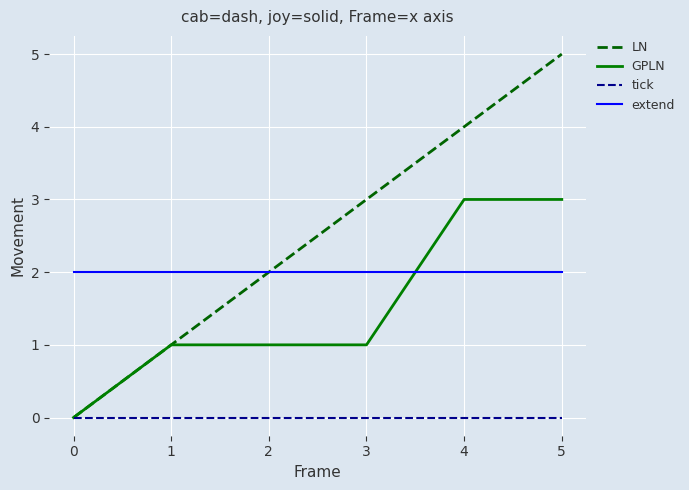

Is it true that GPLN equals 1 at 2?

True